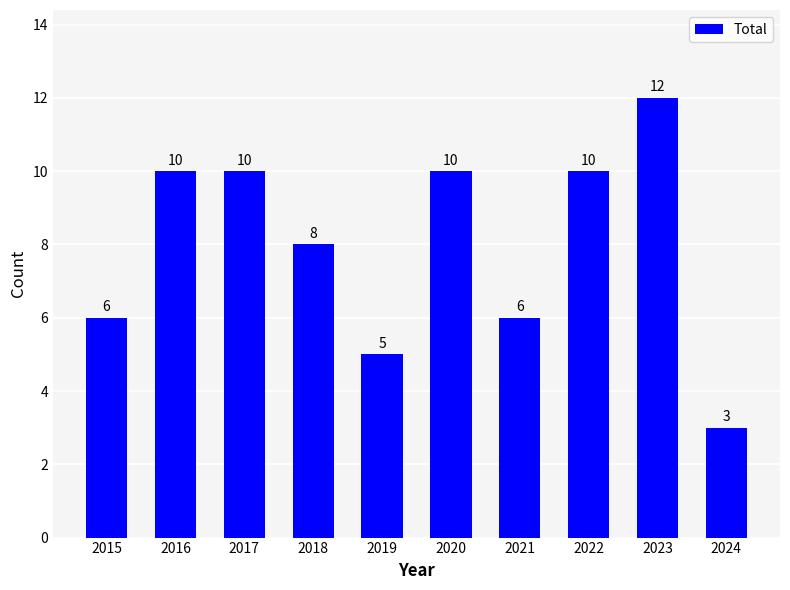

Are the bars grouped side by side (vs. stacked)?

No